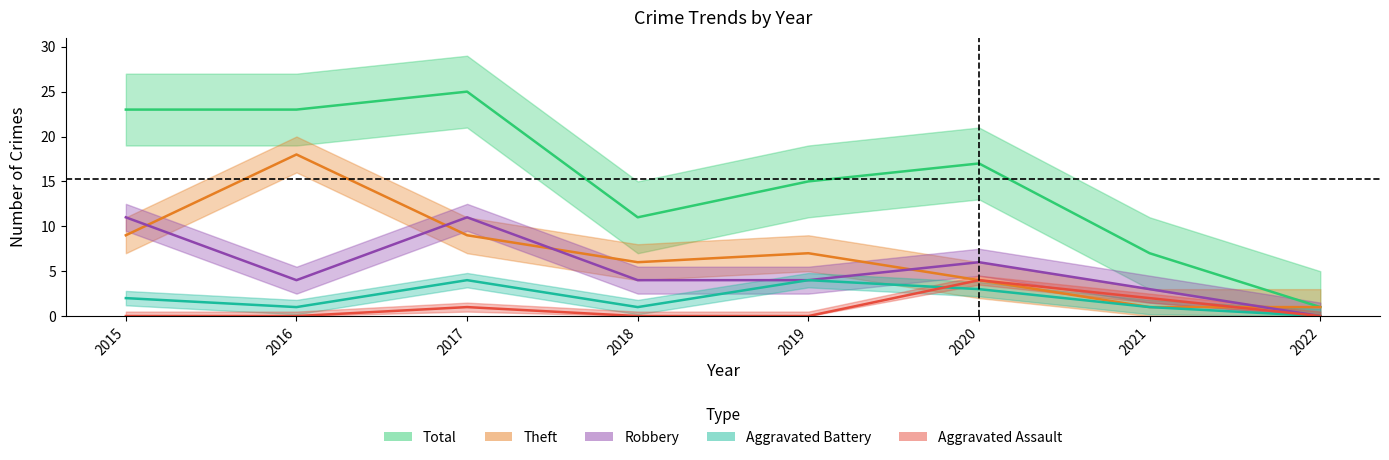

List the series in order of their peak value, highest first.

Total, Theft, Robbery, Aggravated Assault, Aggravated Battery